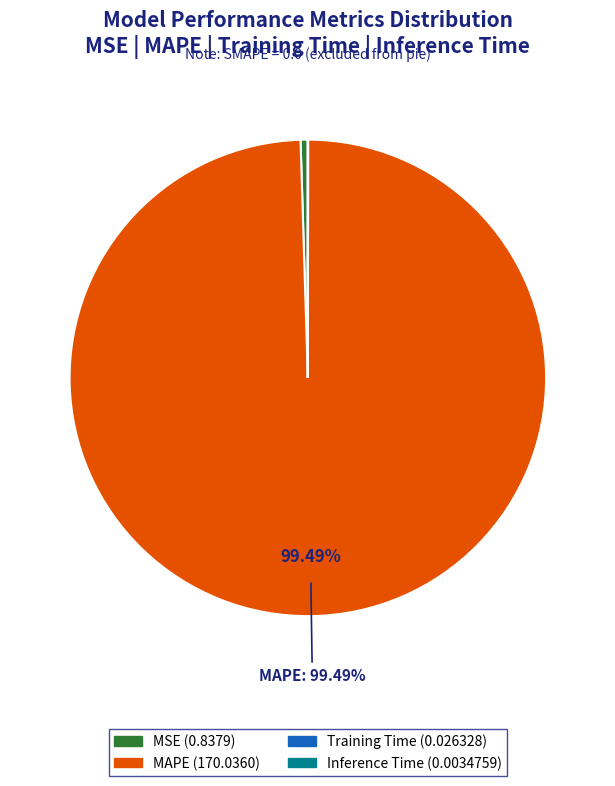

Does any single category account for the majority?

Yes